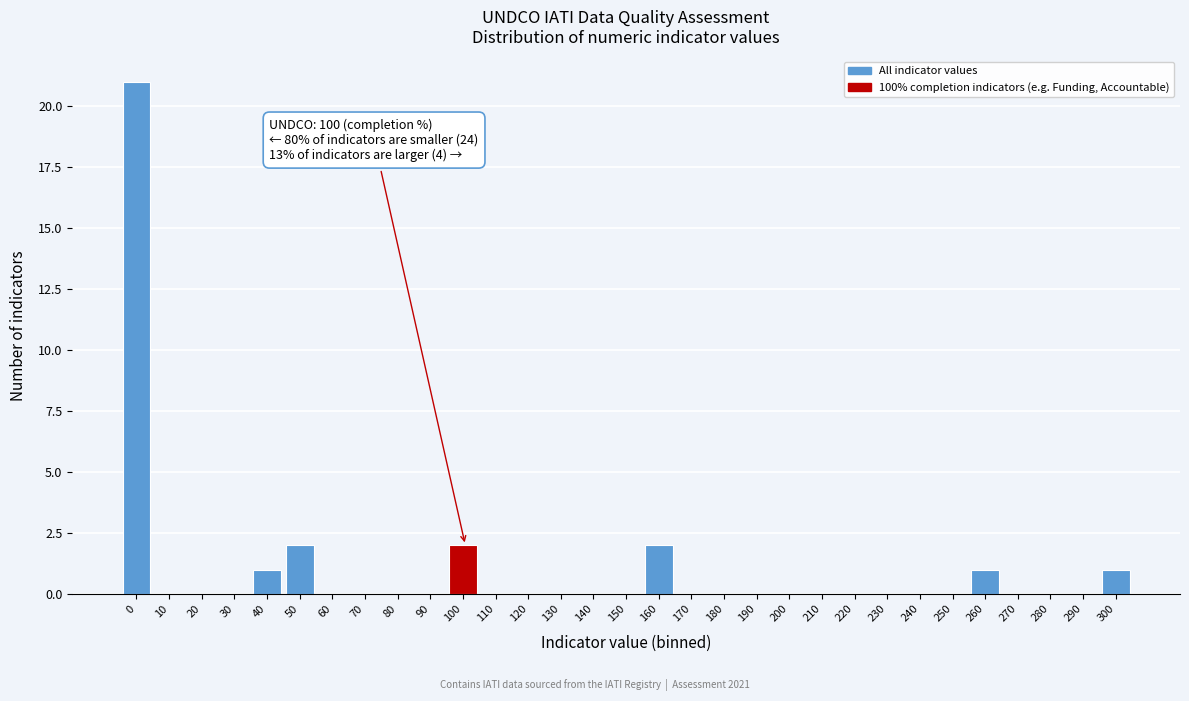

What is the greatest value displayed?

21